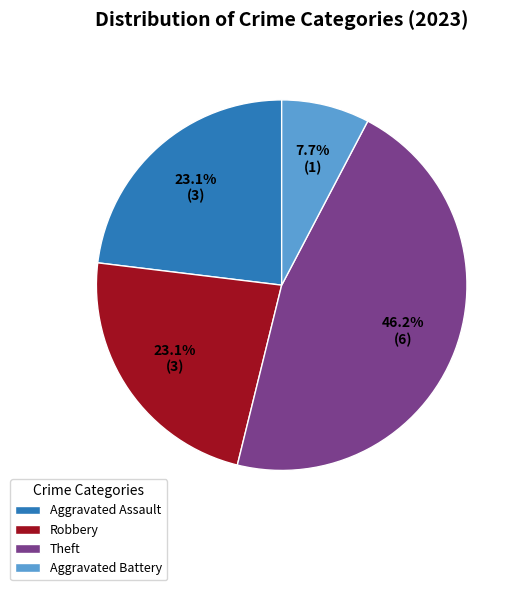

What is the total percentage of Aggravated Battery and Robbery?

30.8%